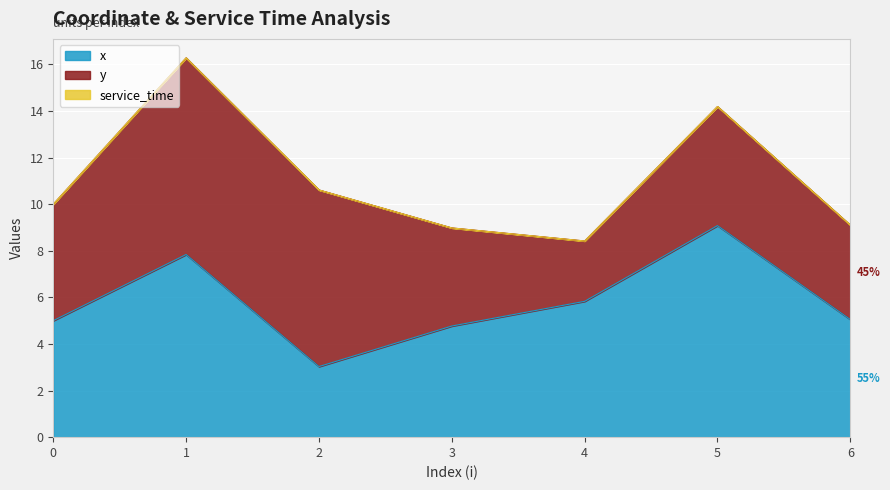

Is it true that y equals 4.2 at 3?

True